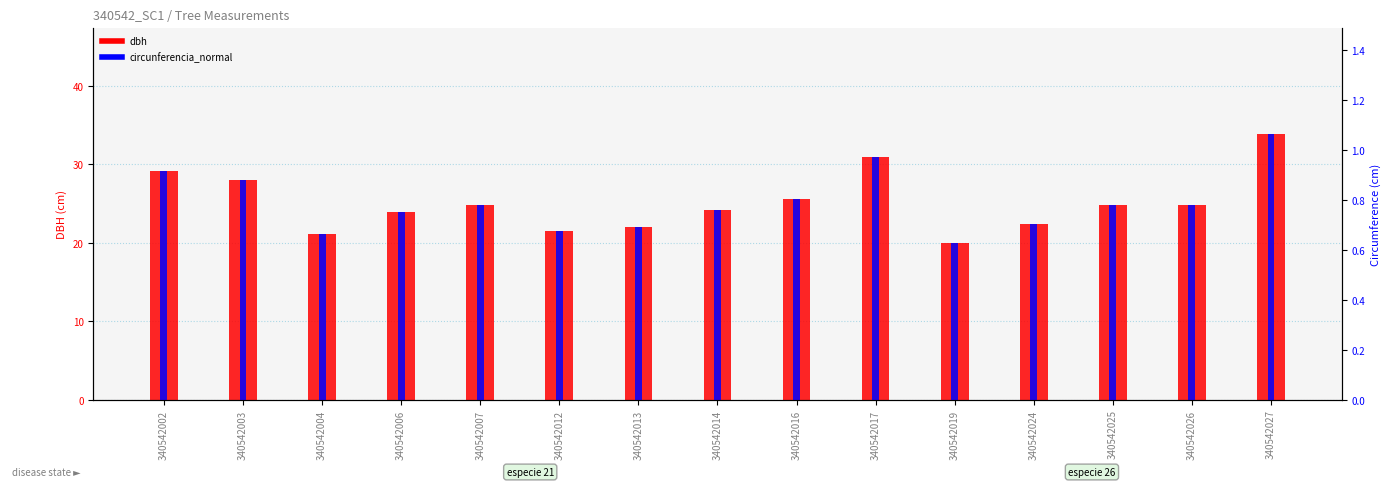

Reading left to right, list all the values displayed in this chart.

dbh: 340542002=29.1	340542003=28.0	340542004=21.1	340542006=23.9	340542007=24.8	340542012=21.6	340542013=22.0	340542014=24.2	340542016=25.6	340542017=30.9	340542019=19.9	340542024=22.4	340542025=24.9	340542026=24.8	340542027=33.9
circunferencia_normal: 340542002=0.9	340542003=0.9	340542004=0.7	340542006=0.8	340542007=0.8	340542012=0.7	340542013=0.7	340542014=0.8	340542016=0.8	340542017=1.0	340542019=0.6	340542024=0.7	340542025=0.8	340542026=0.8	340542027=1.1